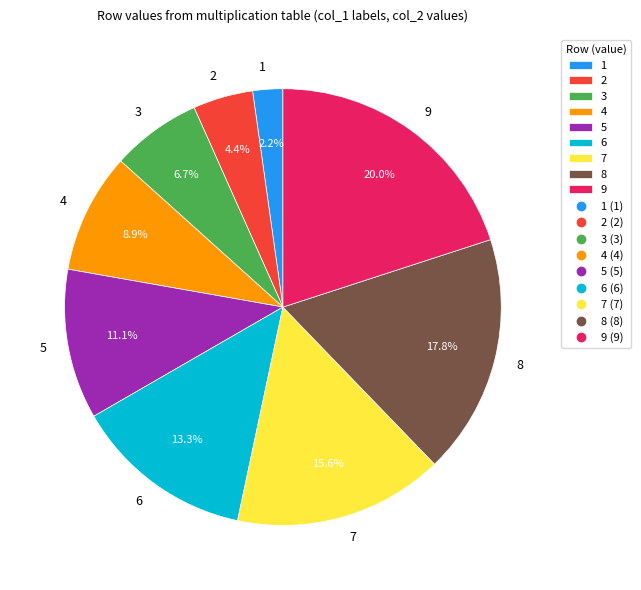

What percentage is the 2 slice, to the nearest percent?

4%